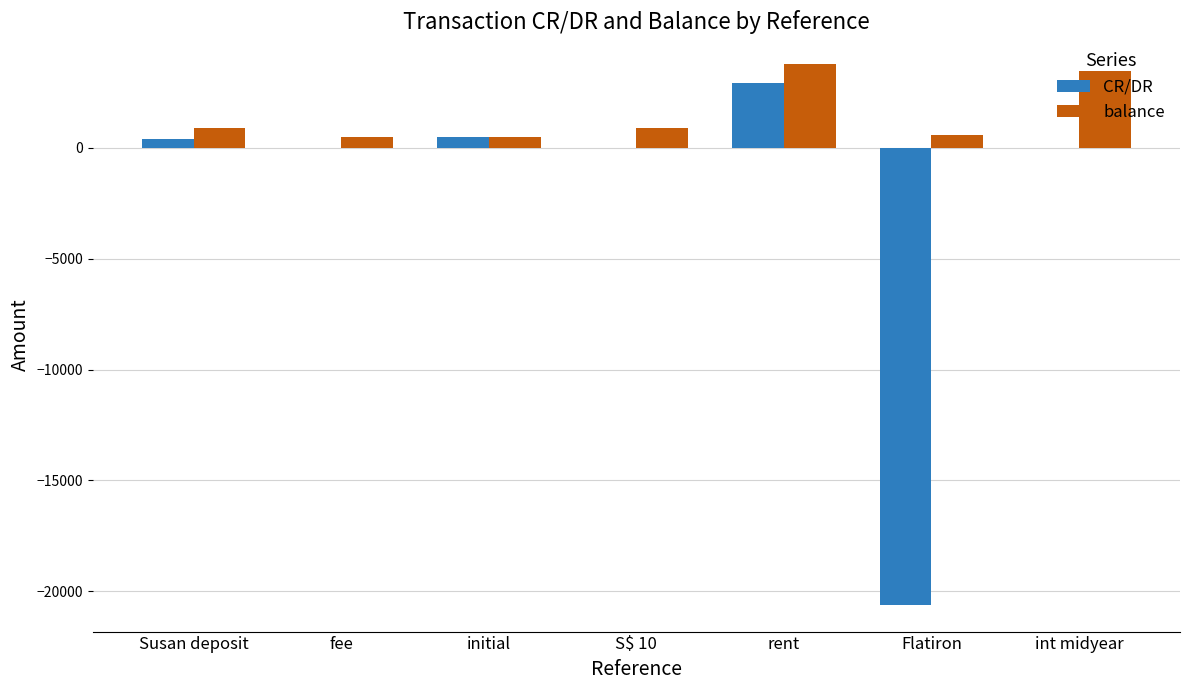

Is it true that balance equals 1347.4 at int midyear?

False